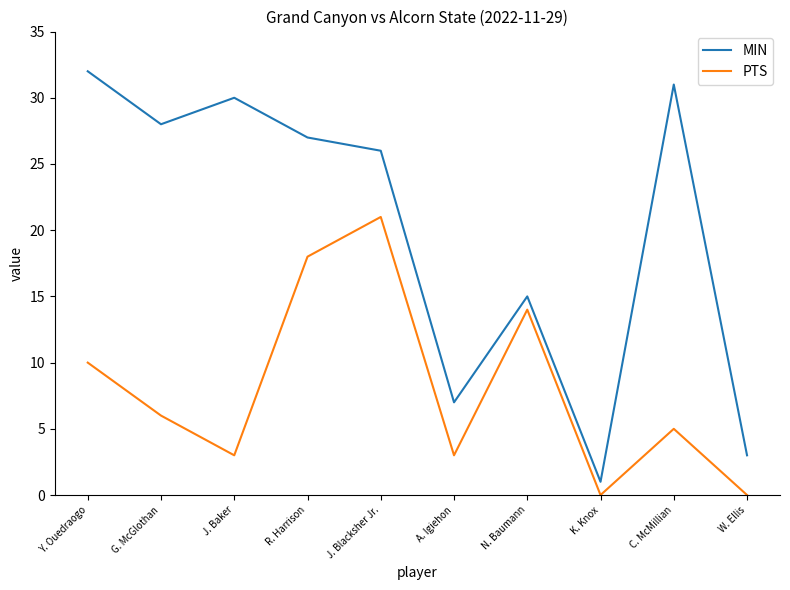

What is the spread (max minus min) of values at N. Baumann?

1